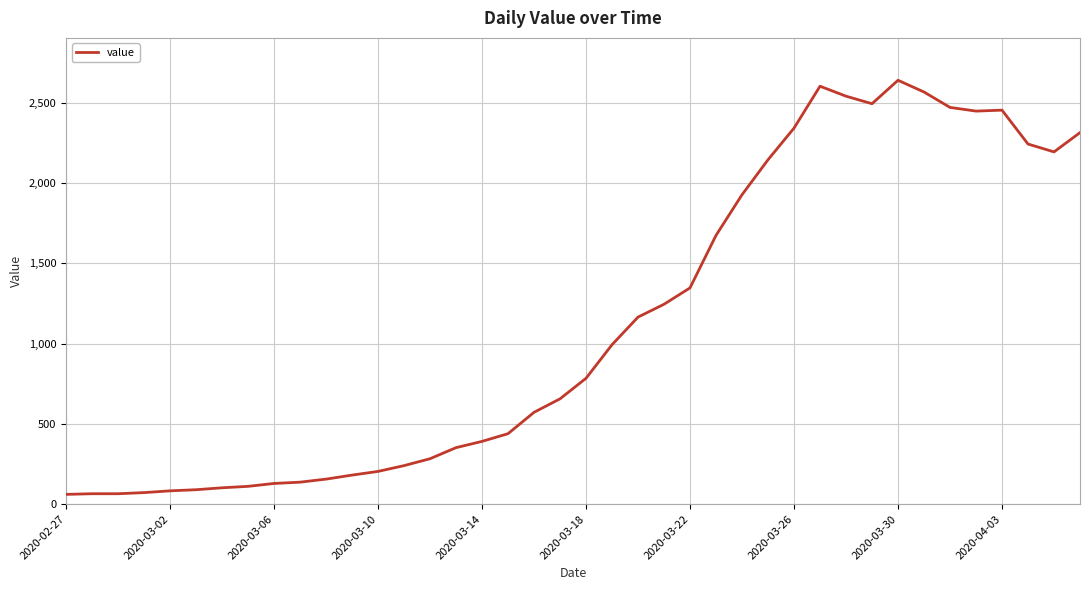

How many values are below 784?

20